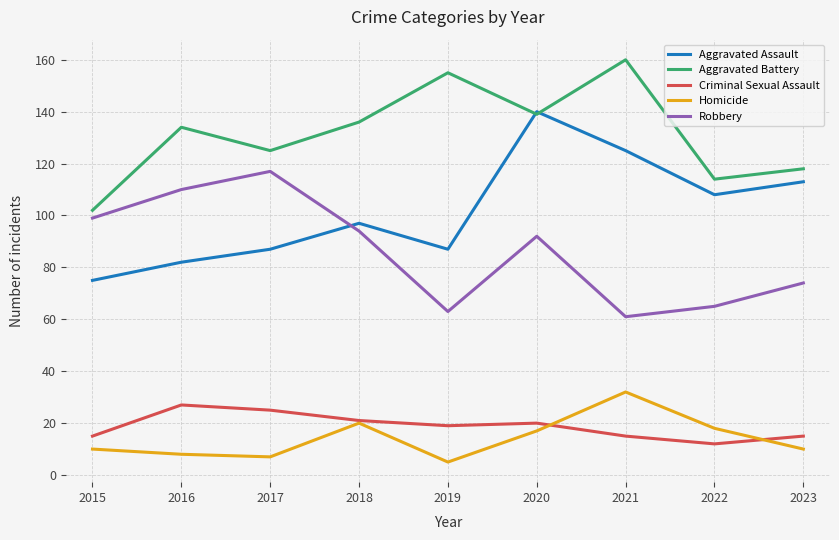

True or false: Aggravated Battery and Robbery cross at least once.

False